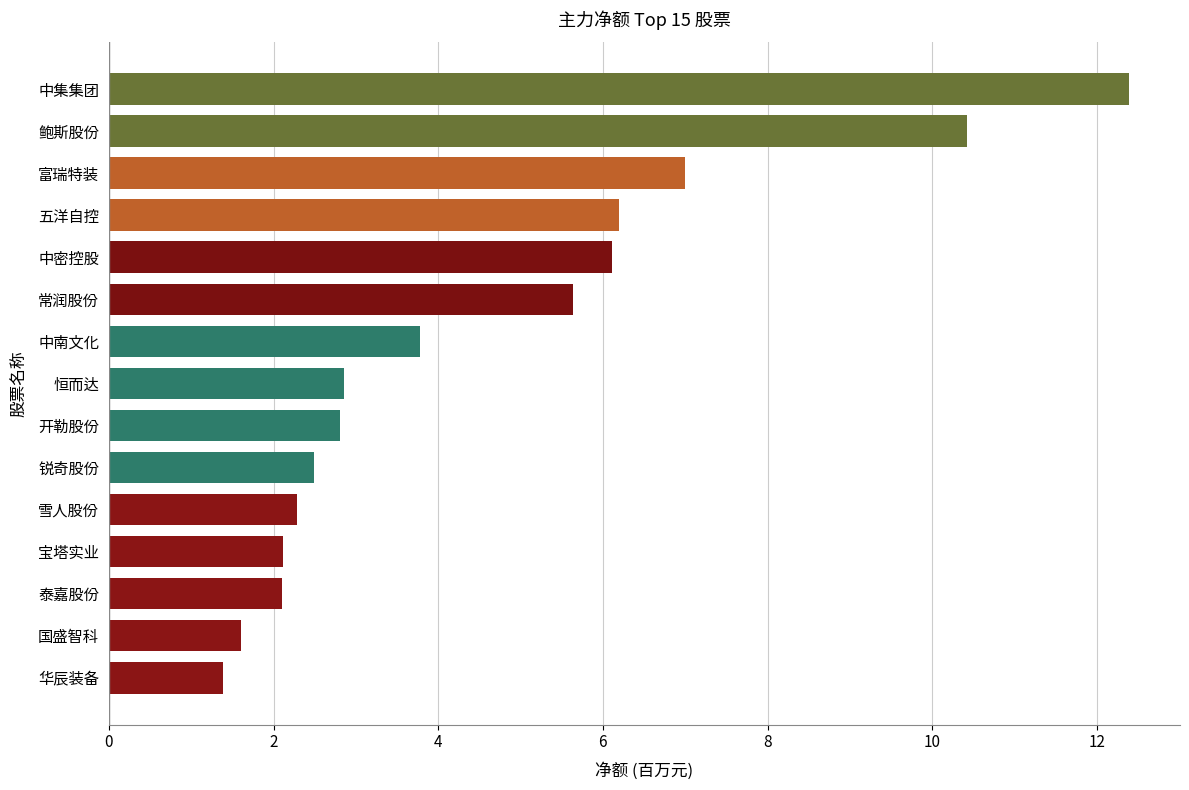

What is the greatest value displayed?

12.4